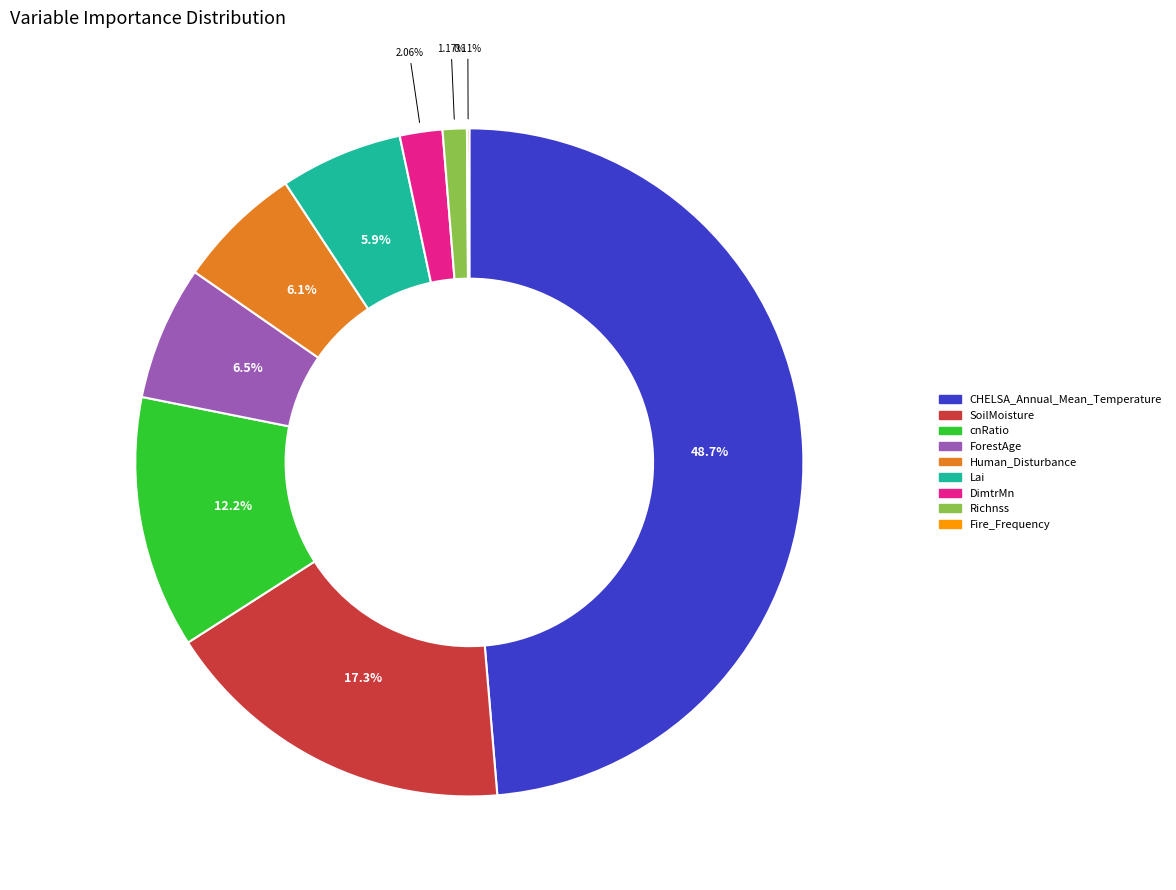

The cnRatio slice represents 12% of the pie. True or false?

True